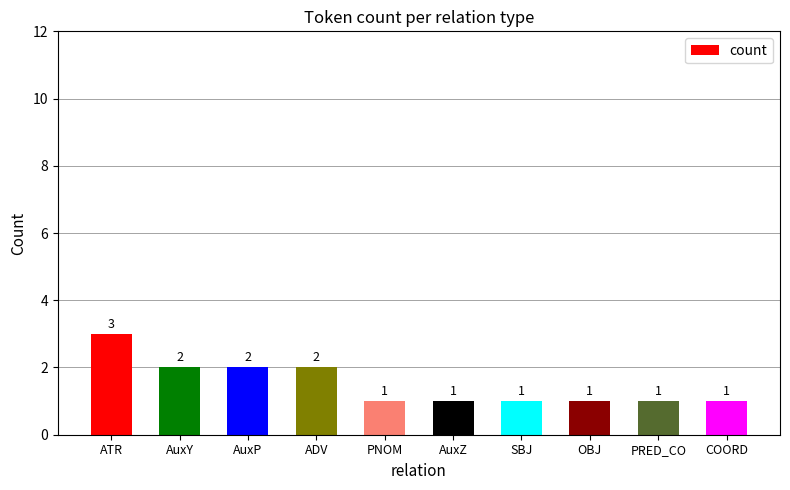

How many values are between 1 and 2?

9